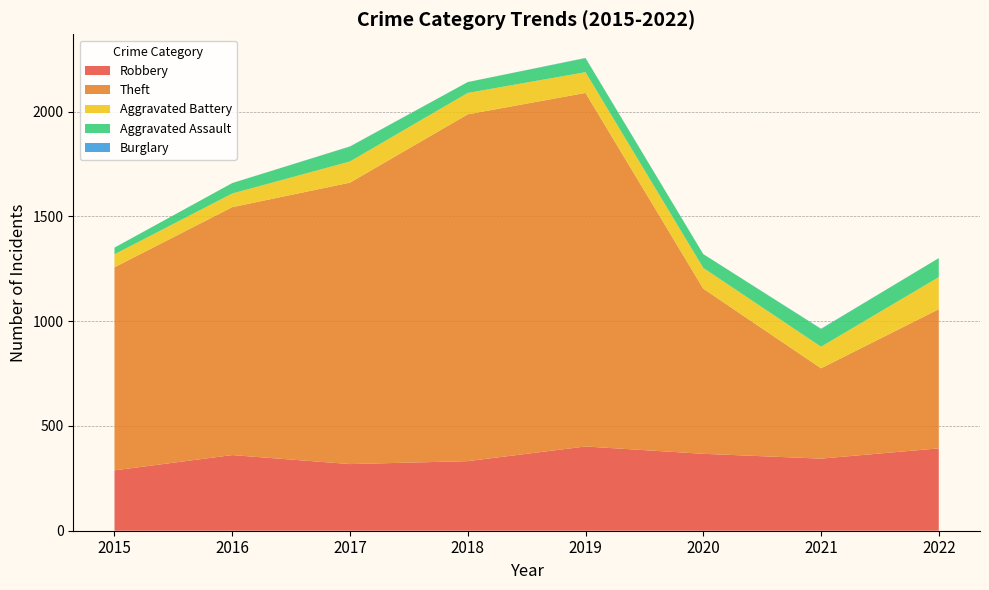

Reading left to right, transcribe all the data shown in this chart.

Robbery: 2015=288	2016=361	2017=318	2018=332	2019=402	2020=367	2021=344	2022=393
Theft: 2015=969	2016=1183	2017=1343	2018=1655	2019=1687	2020=788	2021=431	2022=664
Aggravated Battery: 2015=62	2016=65	2017=101	2018=102	2019=99	2020=99	2021=103	2022=153
Aggravated Assault: 2015=32	2016=50	2017=71	2018=52	2019=67	2020=66	2021=85	2022=91
Burglary: 2015=0	2016=0	2017=1	2018=0	2019=1	2020=0	2021=1	2022=0